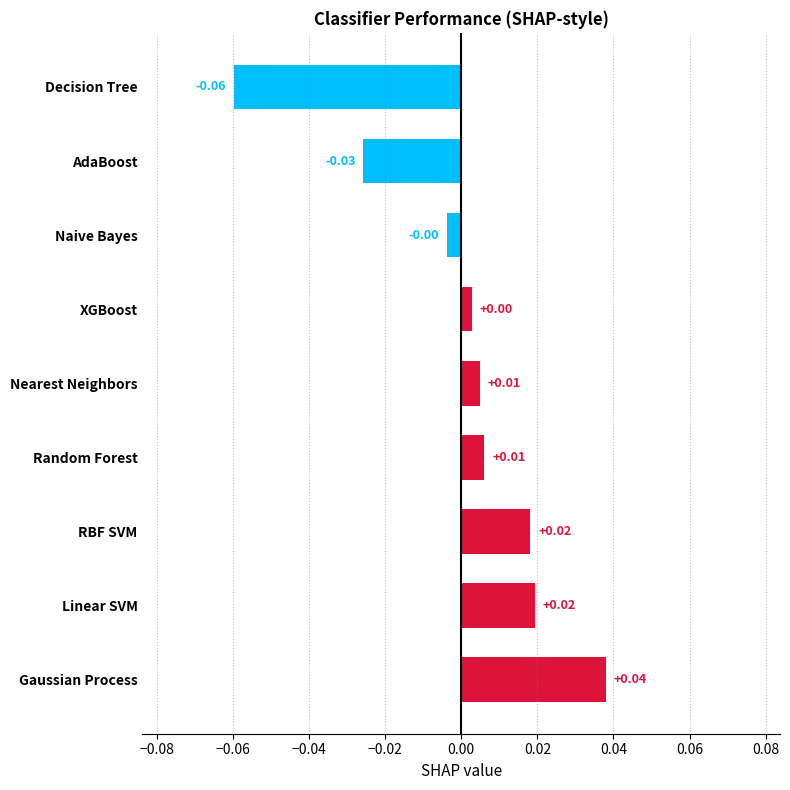

Which category has the lowest value across all series?

Decision Tree